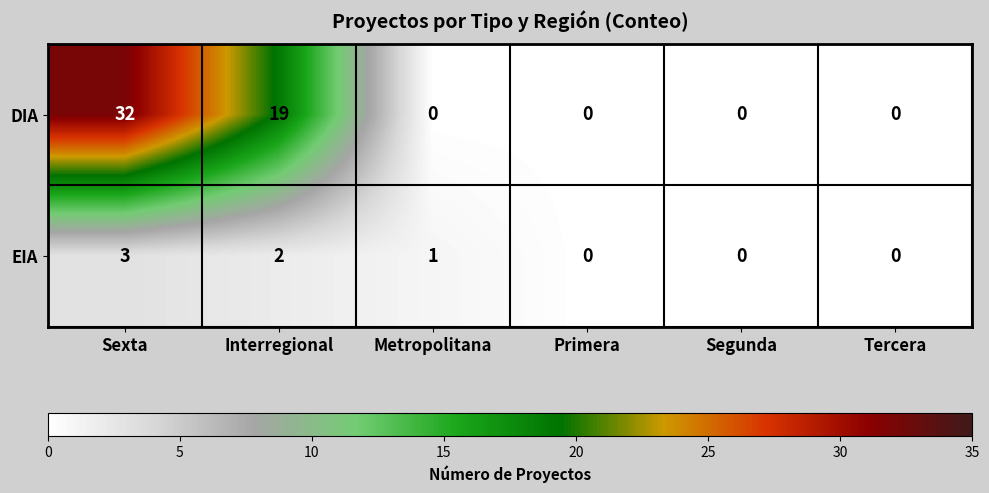

Reading left to right, extract all data points from this chart.

DIA: Sexta=32	Interregional=19	Metropolitana=0	Primera=0	Segunda=0	Tercera=0
EIA: Sexta=3	Interregional=2	Metropolitana=1	Primera=0	Segunda=0	Tercera=0